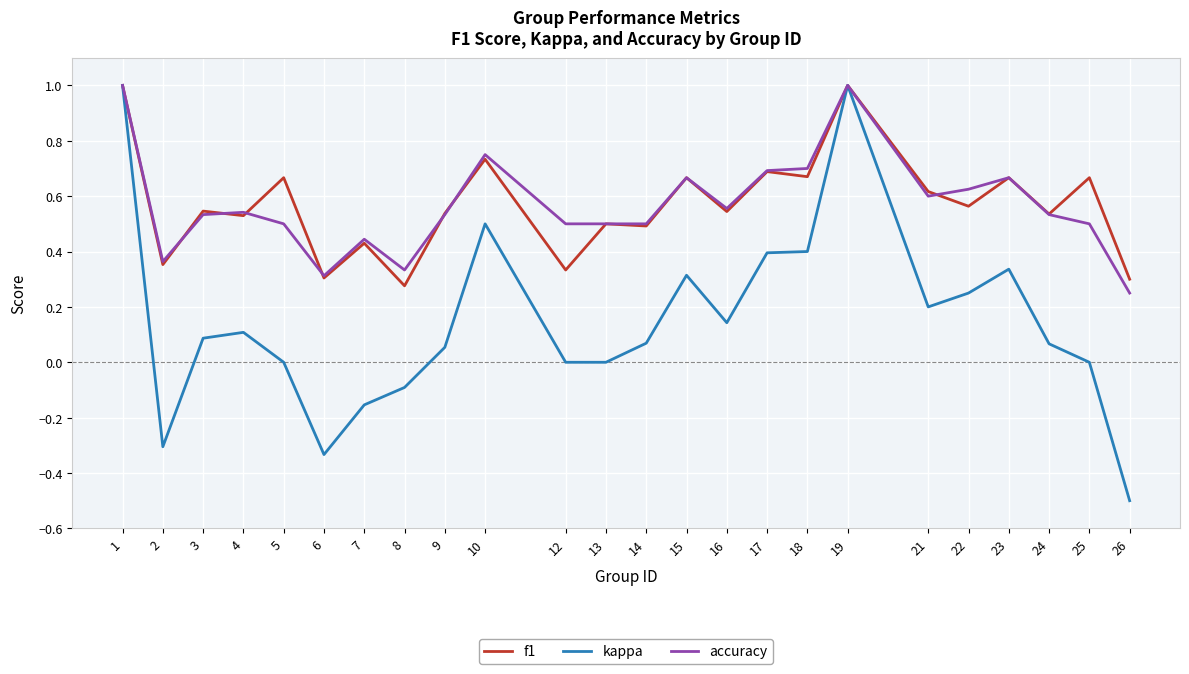

The accuracy series shows 0.5 at 8. True or false?

False